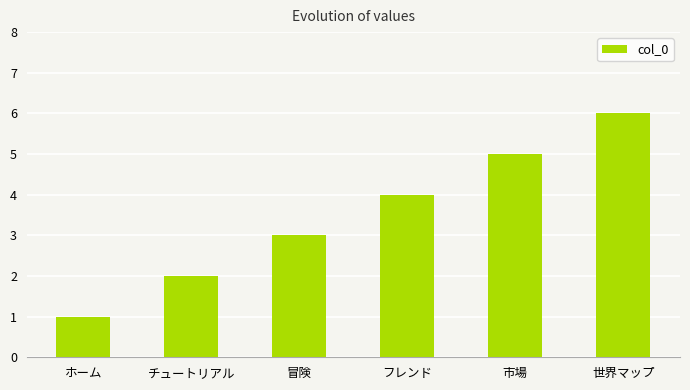

How many bars are there in total?

6